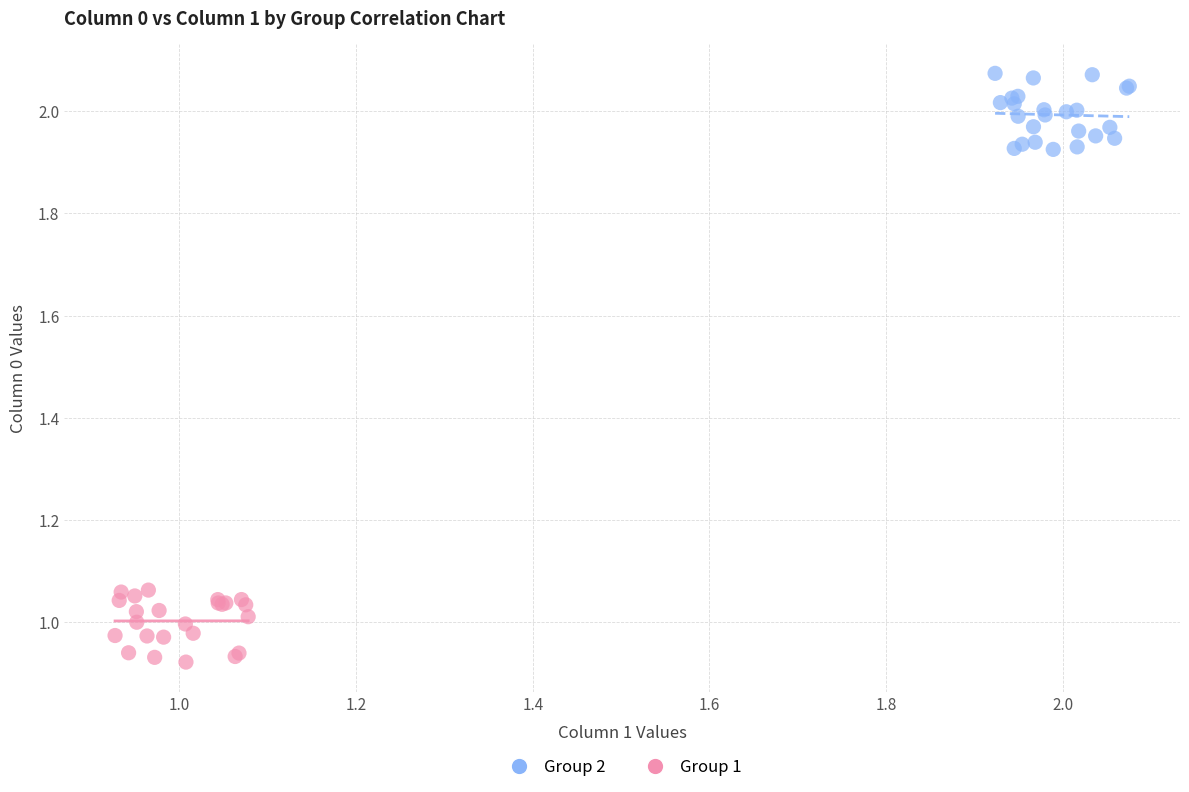

Which series reaches the minimum Y coordinate?

Group 1